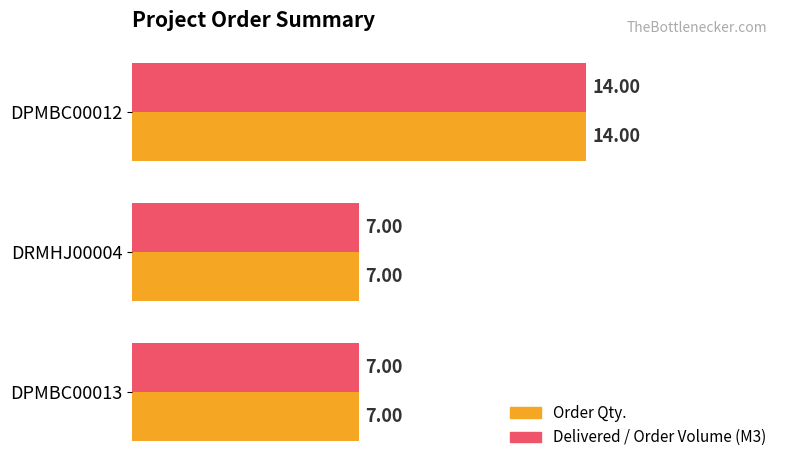

Count the number of categories in the chart.

3